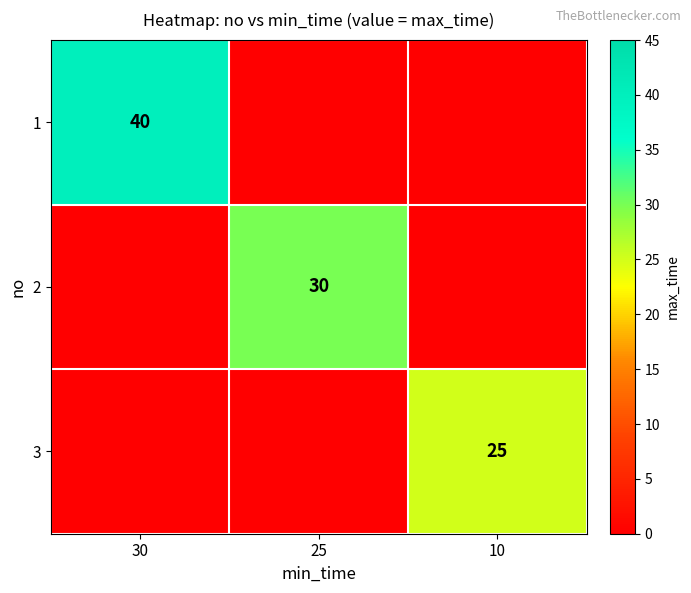

True or false: 1 has a value of 67 at 30.

False